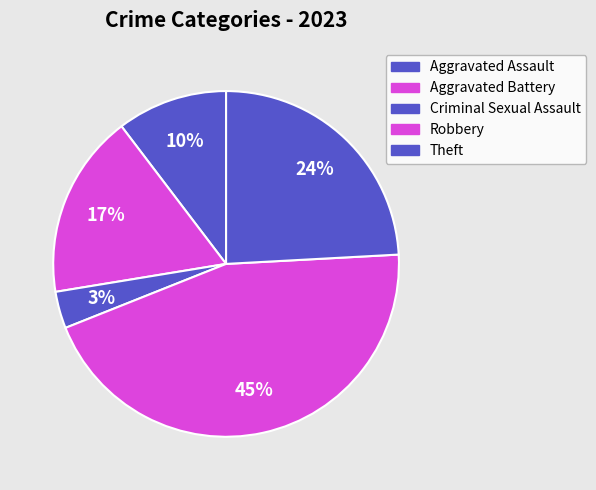

What percentage is the Robbery slice, to the nearest percent?

45%